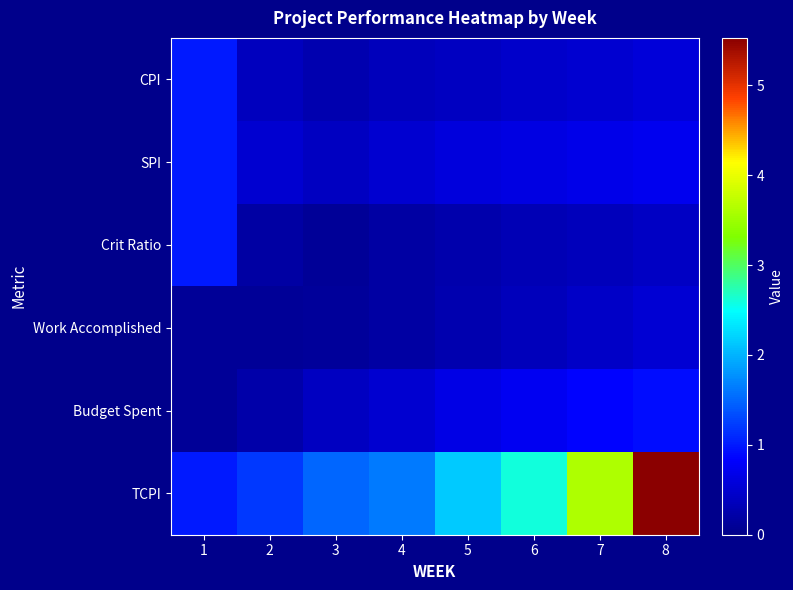

What is the spread (max minus min) of values at 2?

1.1